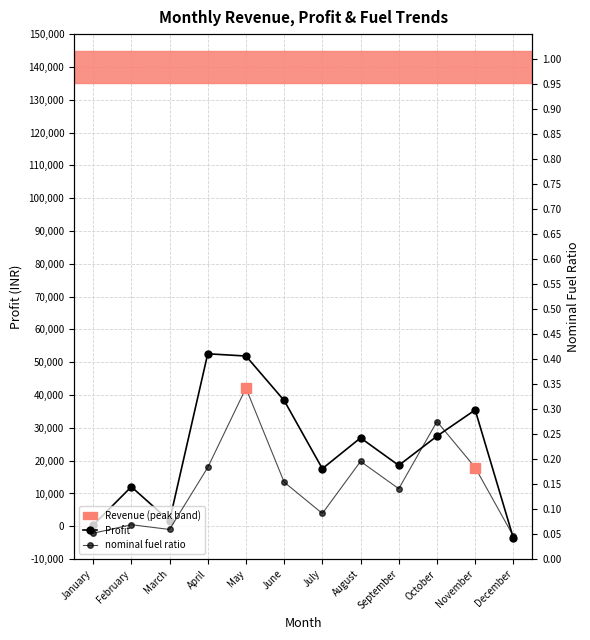

Reading left to right, extract all data points from this chart.

Profit: 362.9	12046.0	1661.9	52576.5	51895.5	38341.3	17566.7	26942.4	18565.5	27477.6	35464.4	-3600.5
nominal fuel ratio: 0.1	0.1	0.1	0.2	0.3	0.2	0.1	0.2	0.1	0.3	0.2	0.0